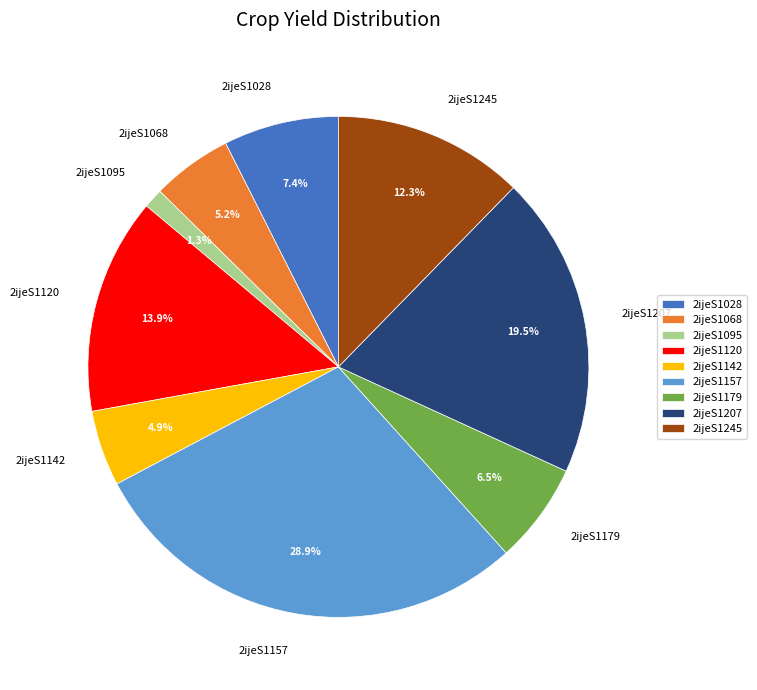

Approximately how many times larger is the value at 2ijeS1068 compared to 2ijeS1207?

0.3